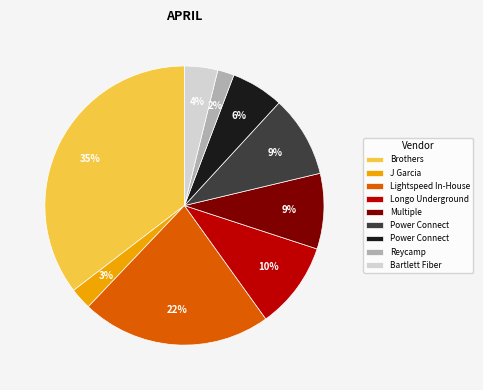

Is there a majority slice in this chart?

No